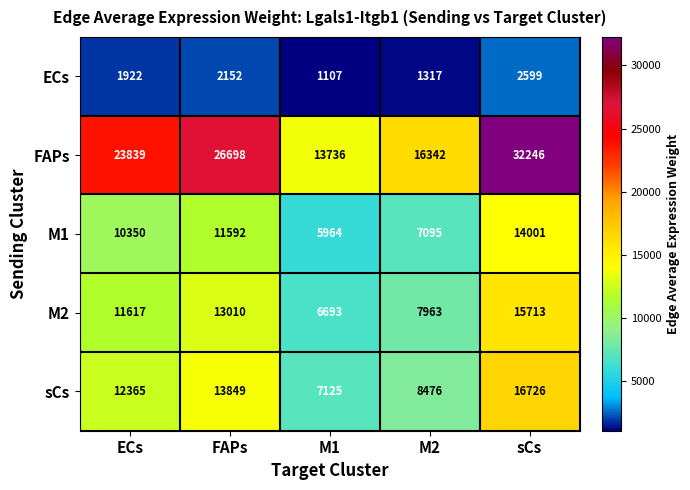

Where is M1 nearest to the value 9982?

ECs